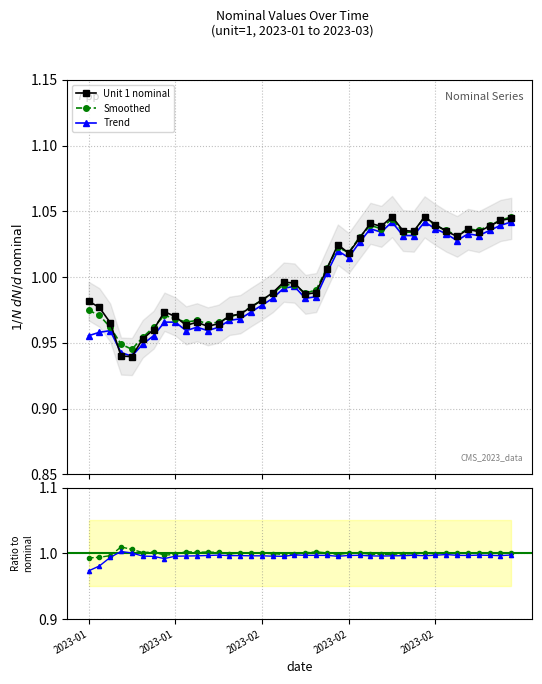

How many lines are shown in the chart?

3